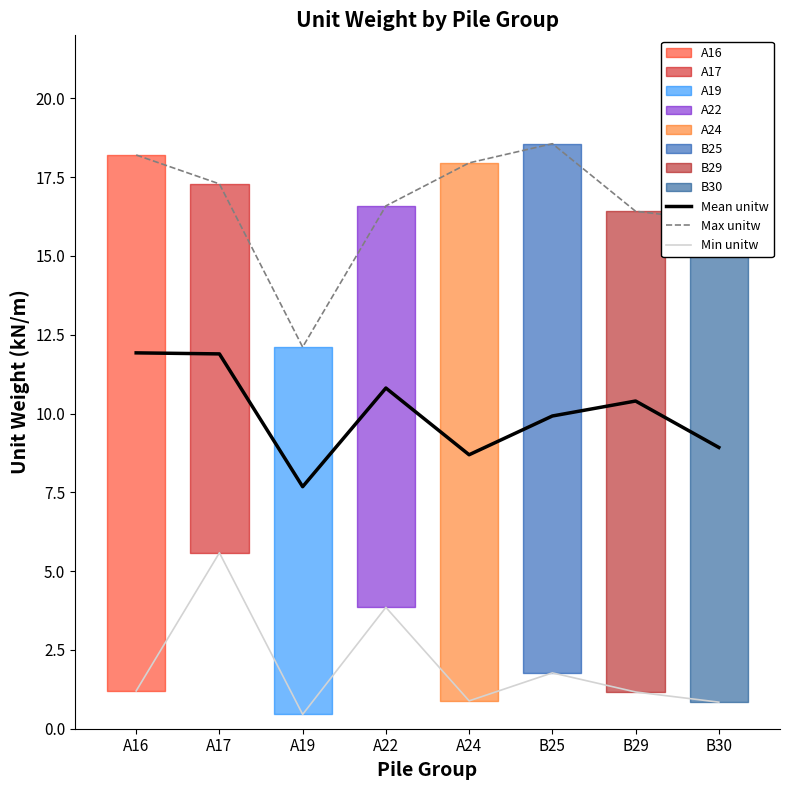

Reading left to right, extract all data points from this chart.

Mean unitw: 11.9	11.9	7.7	10.8	8.7	9.9	10.4	8.9
Max unitw: 18.2	17.3	12.1	16.6	18.0	18.6	16.4	16.1
Min unitw: 1.2	5.6	0.5	3.9	0.9	1.8	1.2	0.8